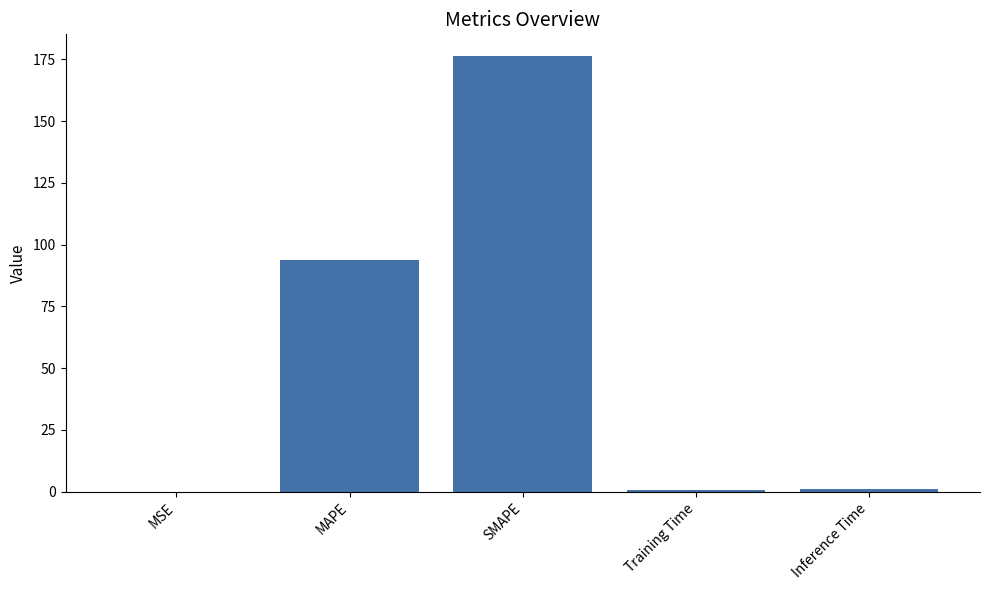

What is the sum of all values?

271.9